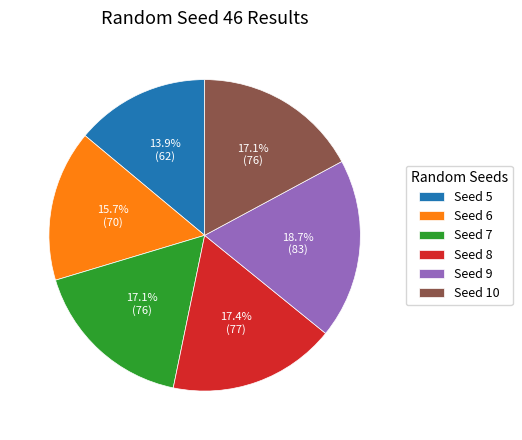

What percentage is NOT represented by Seed 5?

86.1%